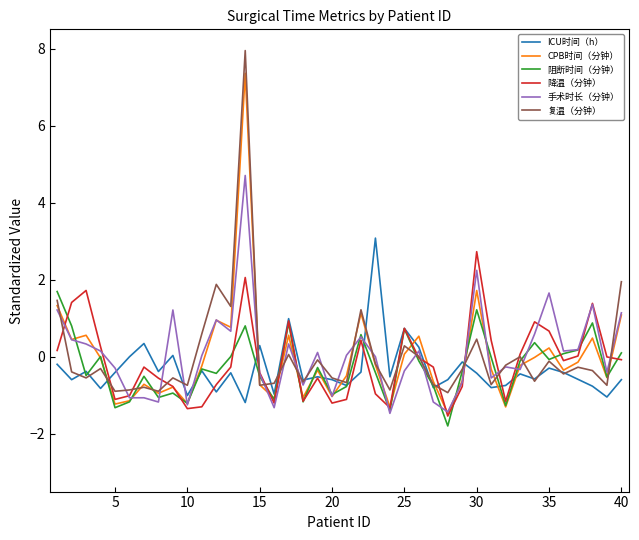

Which series has the widest spread of values?

复温（分钟）